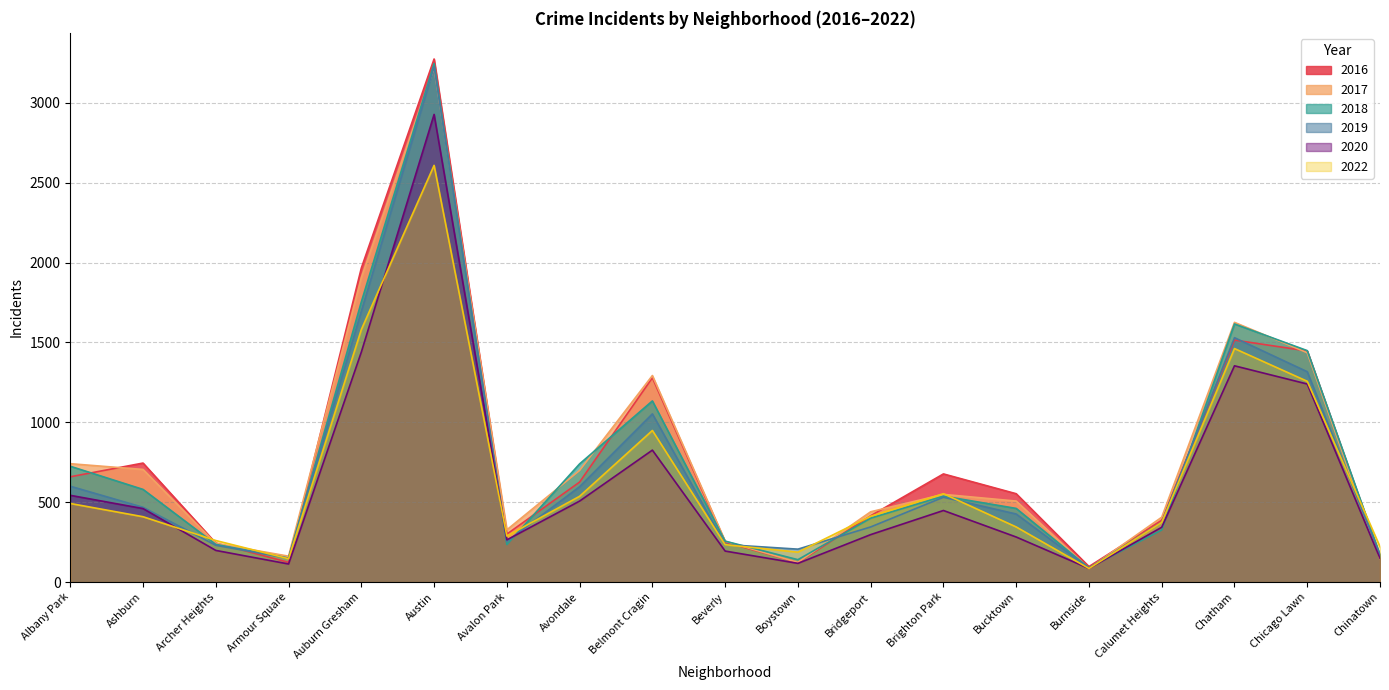

Is it true that 2018 equals 953 at Brighton Park?

False